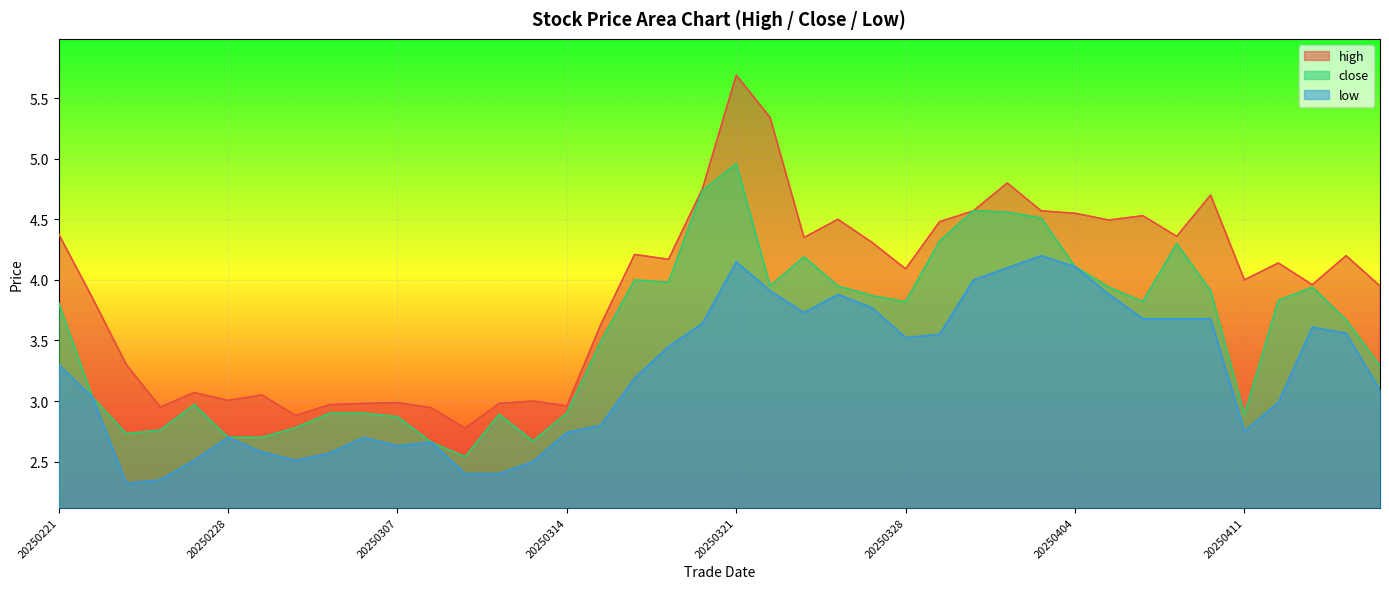

How many interior local peaks does the close series have?

8